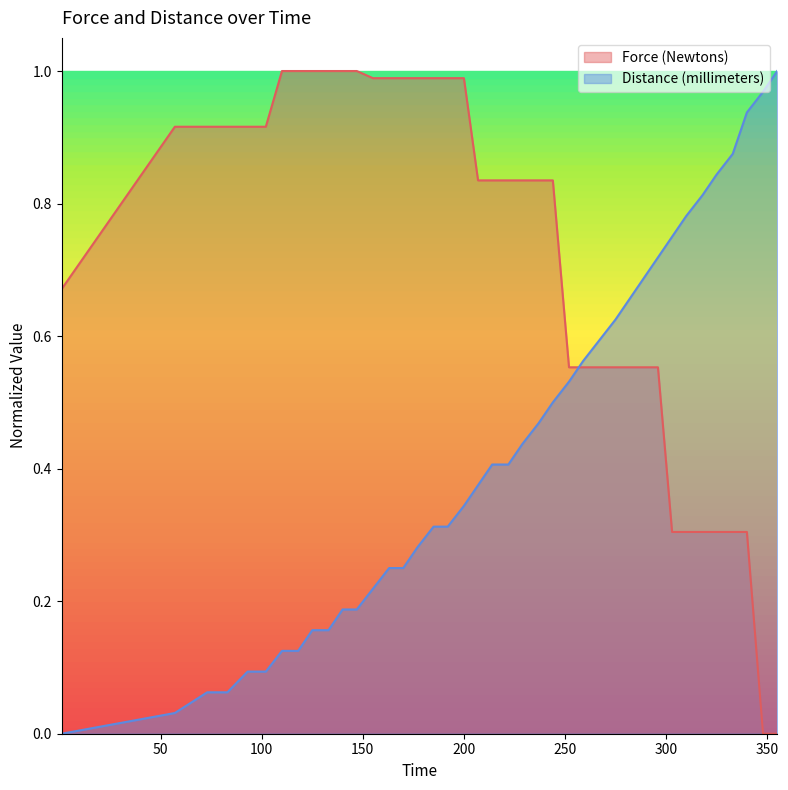

List the labels in order of Force (Newtons) value, smallest first.

348, 355, 303, 310, 318, 325, 333, 340, 252, 259, 267, 275, 282, 289, 296, 1, 207, 214, 222, 229, 237, 244, 57, 73, 83, 93, 102, 155, 163, 170, 177, 185, 192, 200, 110, 118, 125, 133, 140, 147